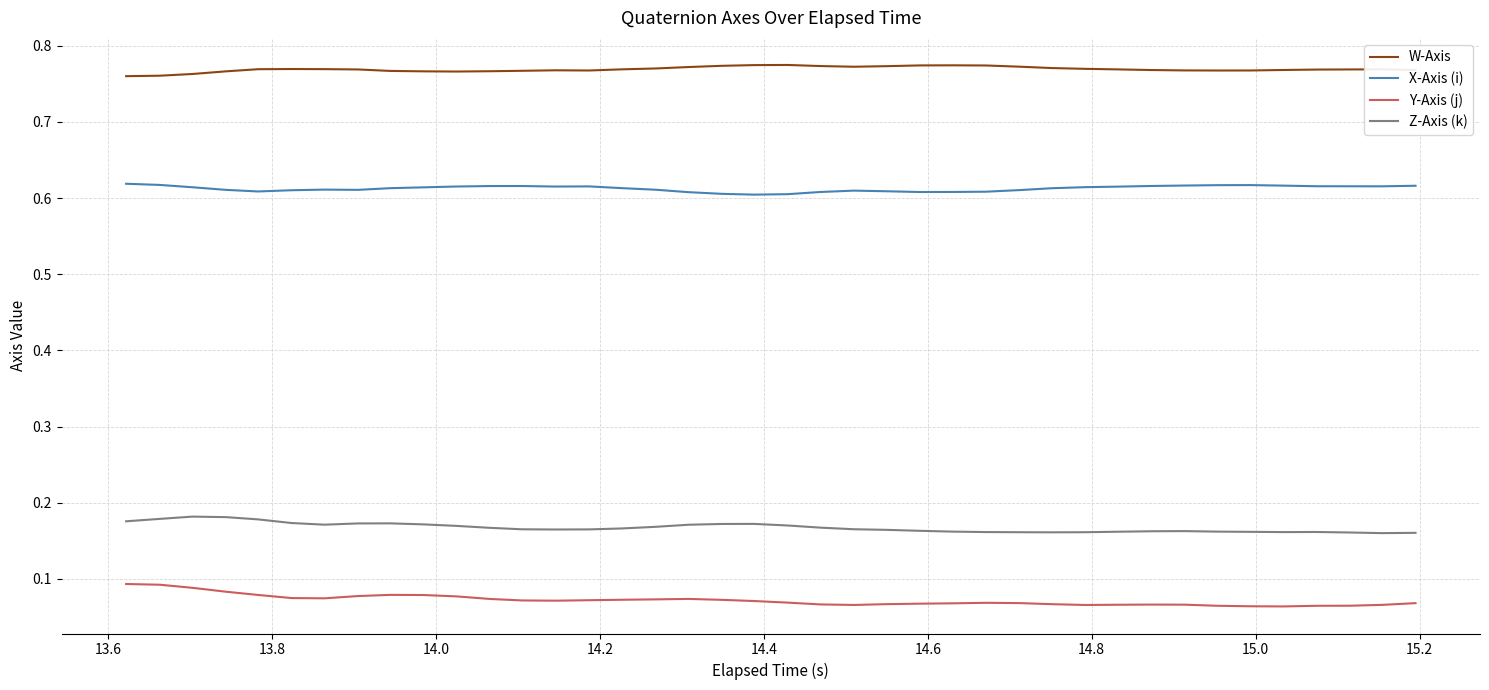

True or false: Z-Axis (k) and W-Axis intersect in this chart.

False